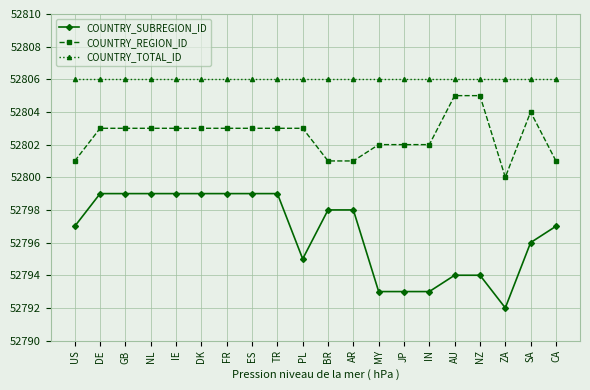

Reading right to left, what are all the values shown in this chart?

COUNTRY_SUBREGION_ID: CA=52797	SA=52796	ZA=52792	NZ=52794	AU=52794	IN=52793	JP=52793	MY=52793	AR=52798	BR=52798	PL=52795	TR=52799	ES=52799	FR=52799	DK=52799	IE=52799	NL=52799	GB=52799	DE=52799	US=52797
COUNTRY_REGION_ID: CA=52801	SA=52804	ZA=52800	NZ=52805	AU=52805	IN=52802	JP=52802	MY=52802	AR=52801	BR=52801	PL=52803	TR=52803	ES=52803	FR=52803	DK=52803	IE=52803	NL=52803	GB=52803	DE=52803	US=52801
COUNTRY_TOTAL_ID: CA=52806	SA=52806	ZA=52806	NZ=52806	AU=52806	IN=52806	JP=52806	MY=52806	AR=52806	BR=52806	PL=52806	TR=52806	ES=52806	FR=52806	DK=52806	IE=52806	NL=52806	GB=52806	DE=52806	US=52806